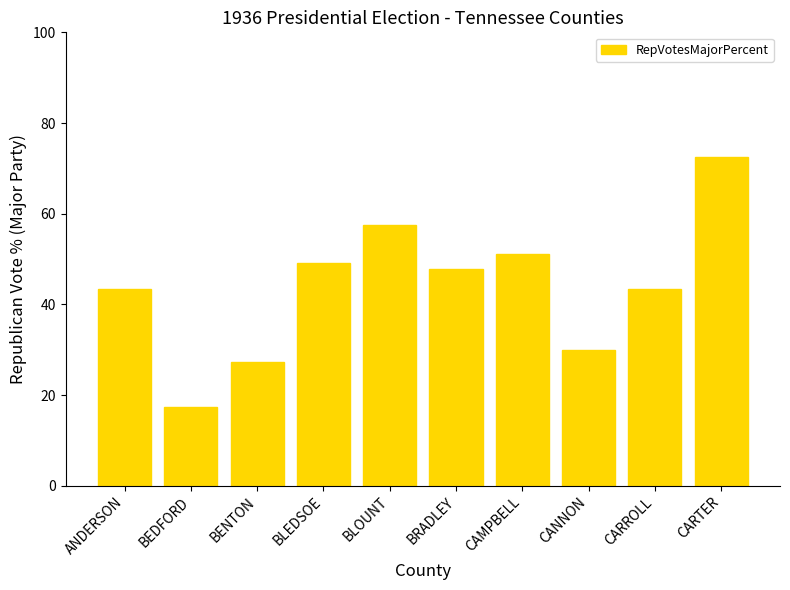

What is the smallest value displayed?

17.5